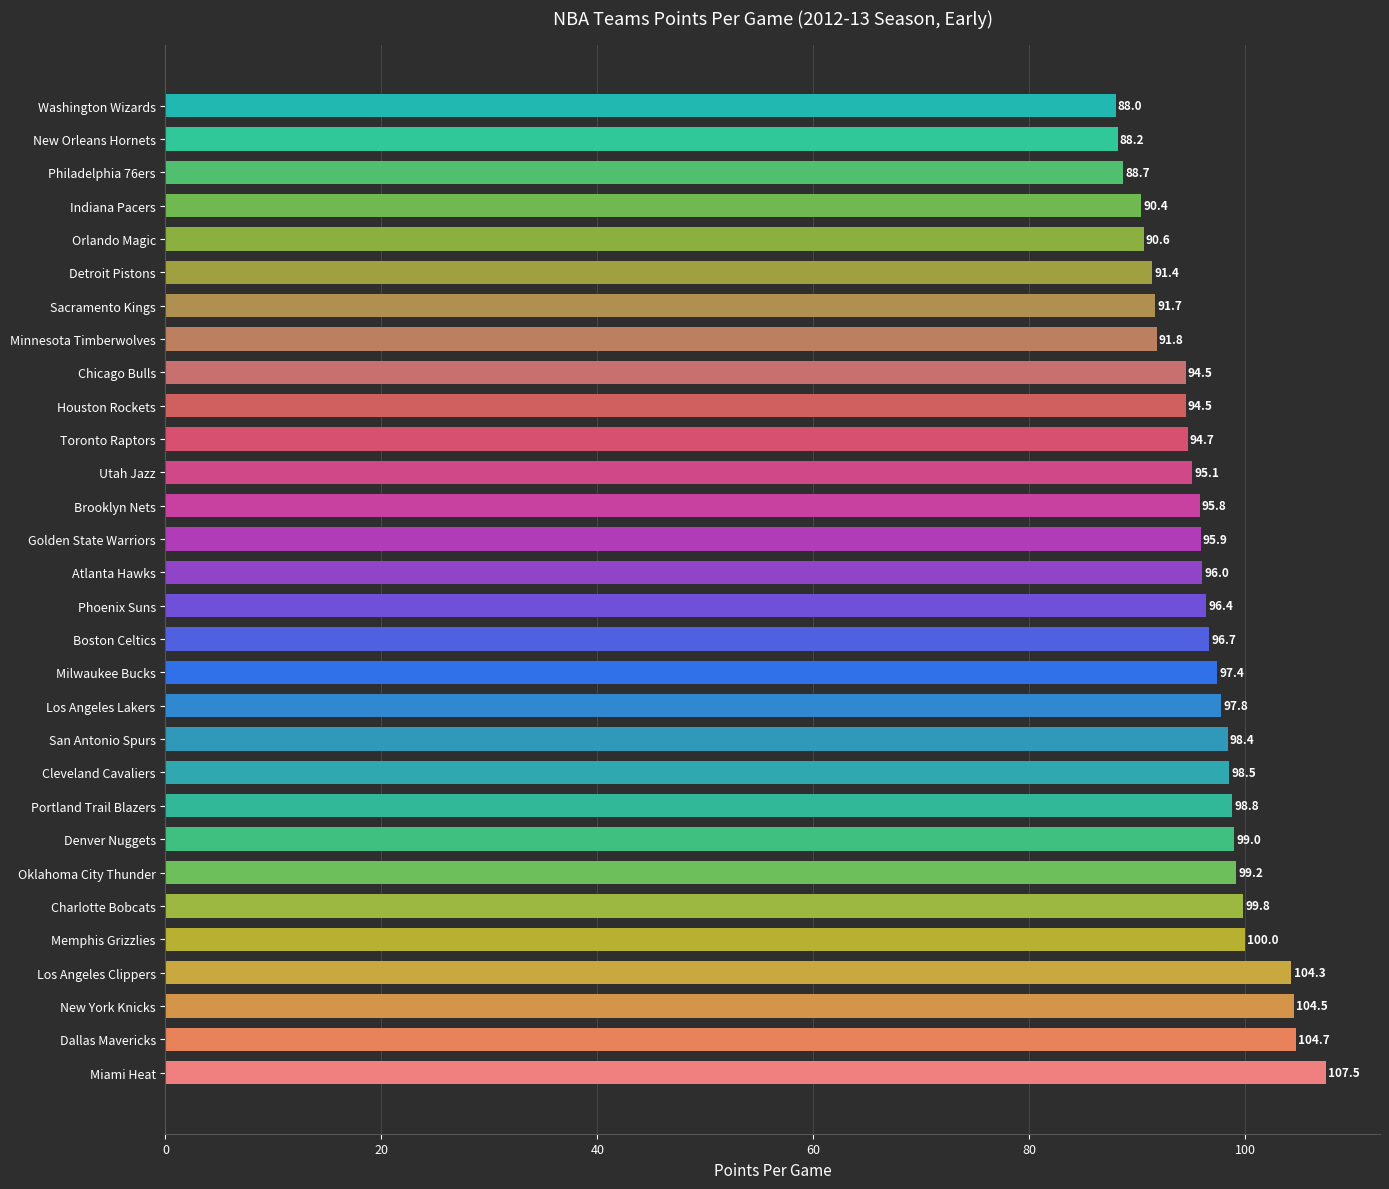

How many bars are there in total?

30